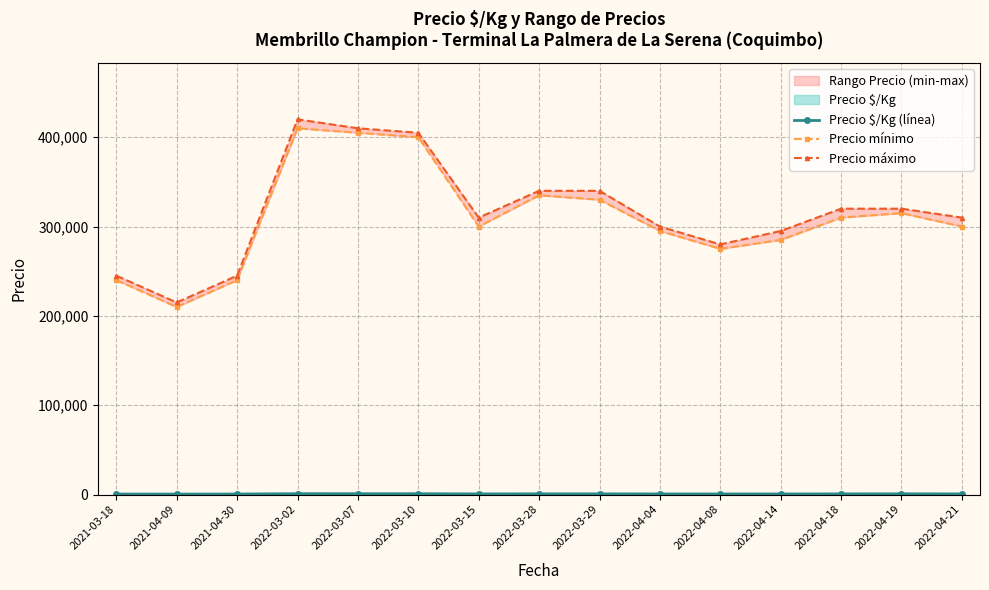

How many interior local peaks does the Precio máximo series have?

1